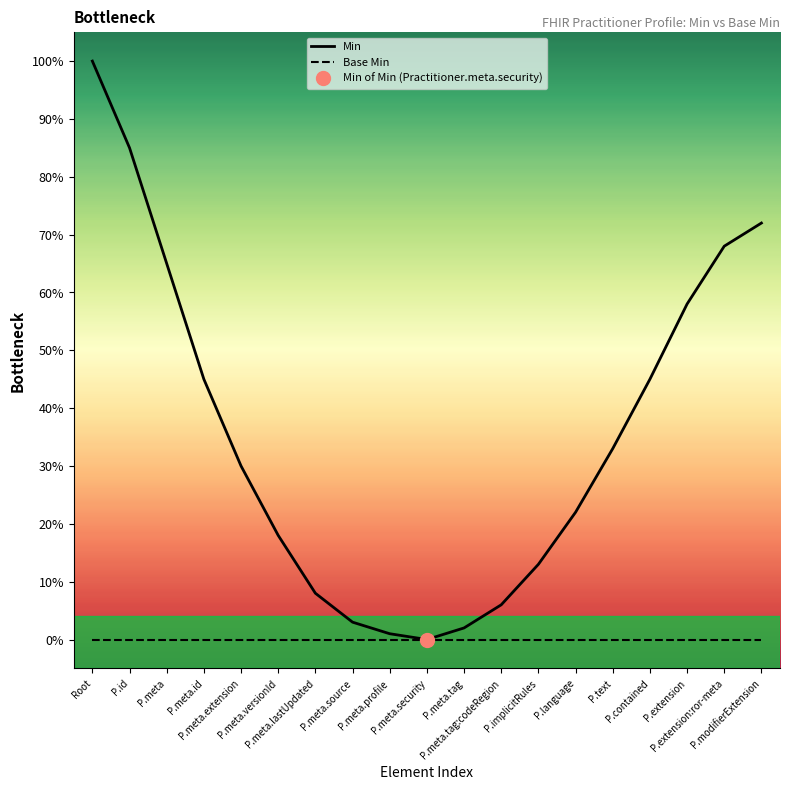

What is the sum of the Min values at P.meta.lastUpdated and P.modifierExtension?

0.8